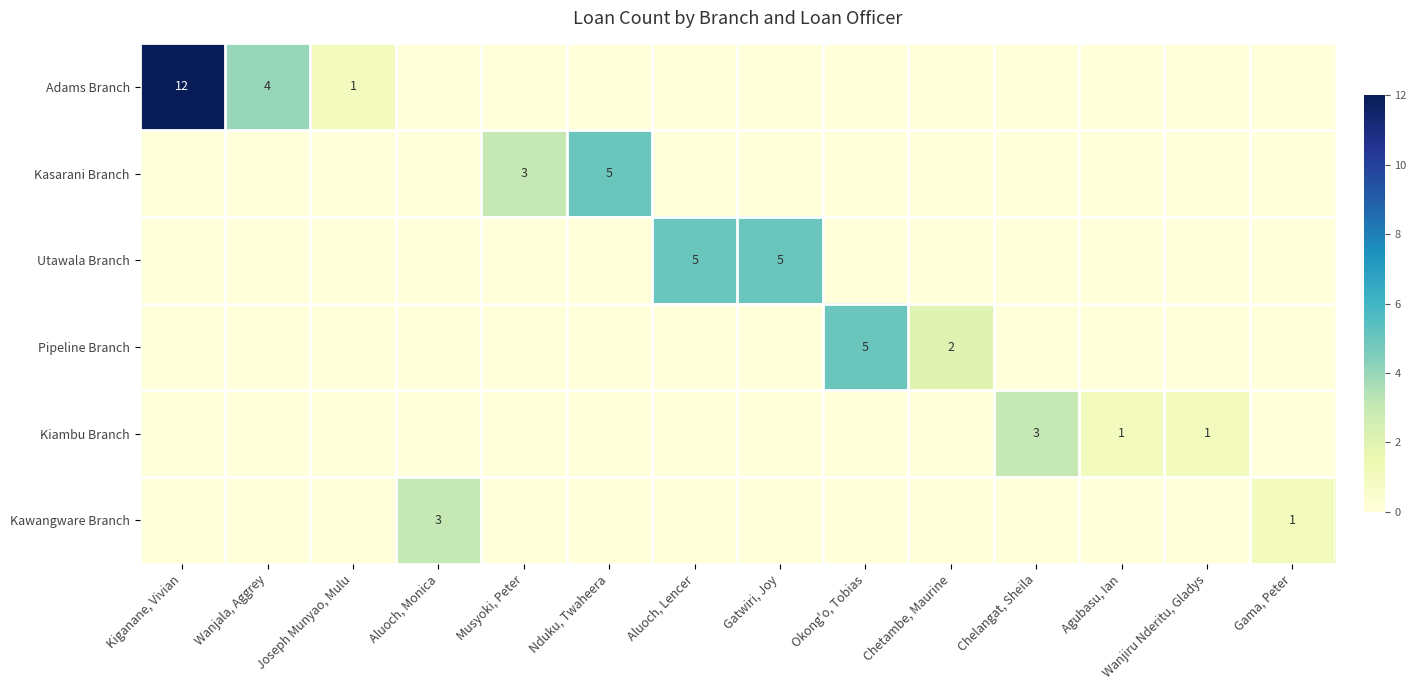

Is it true that Utawala Branch equals 5 at Aluoch, Lencer?

True